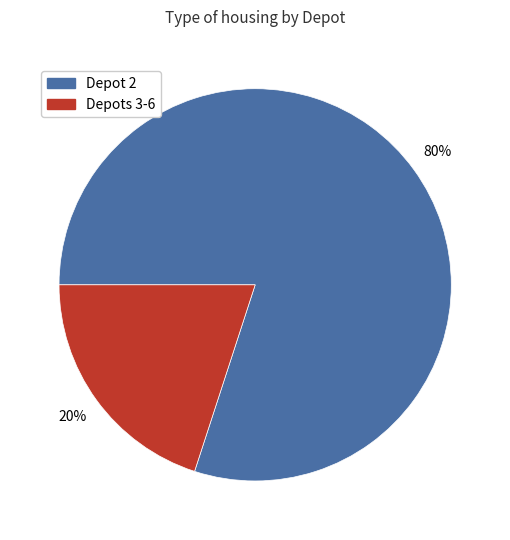

Does any single category account for the majority?

Yes